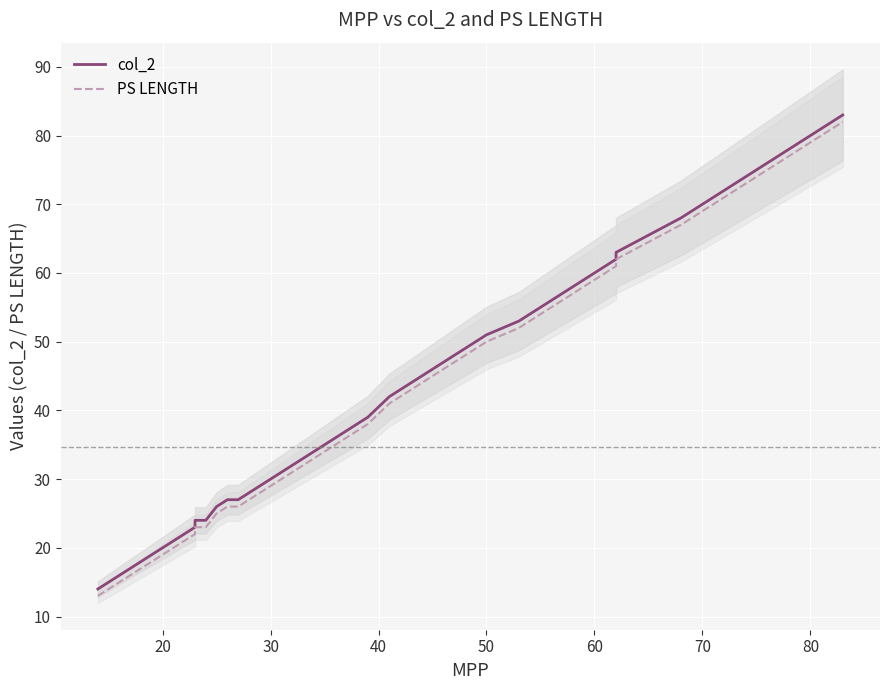

Reading left to right, what are all the values shown in this chart?

col_2: 14	14	19	20	20	20	20	21	22	23	23	23	24	24	24	24	24	24	24	26	26	27	27	30	33	35	36	39	42	51	51	51	53	53	62	62	63	63	68	83
PS LENGTH: 13	13	18	19	19	19	19	20	21	22	22	22	23	23	23	23	23	23	23	25	25	26	26	29	32	34	35	38	41	50	50	50	52	52	61	61	62	62	67	82